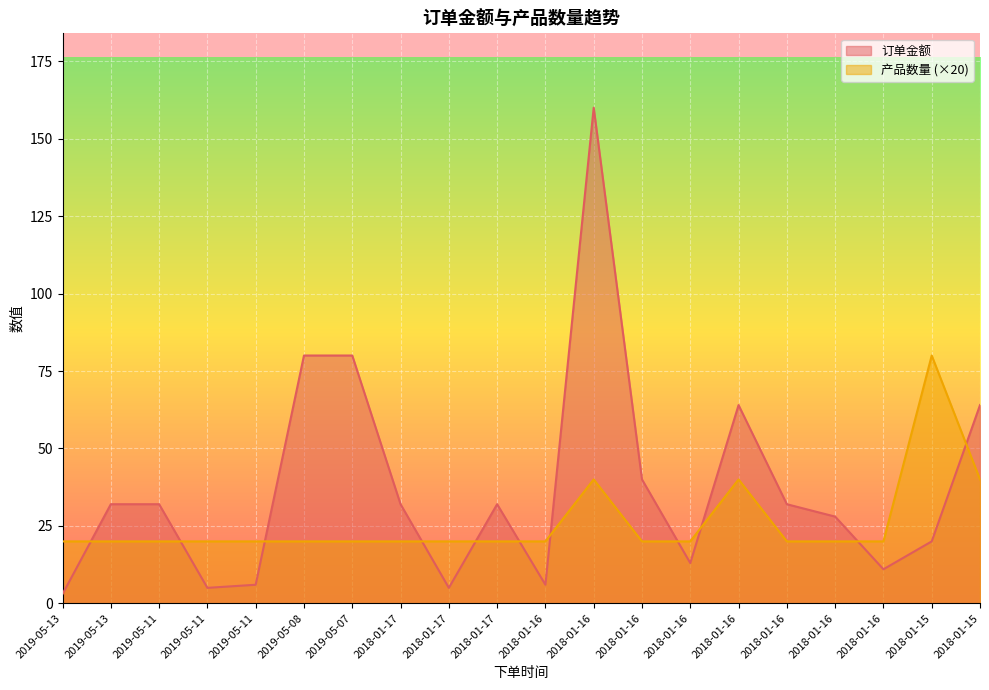

Reading left to right, extract all data points from this chart.

订单金额: 3	32	32	5	6	80	80	32	5	32	6	160	40	13	64	32	28	11	20	64
产品数量: 20	20	20	20	20	20	20	20	20	20	20	40	20	20	40	20	20	20	80	40